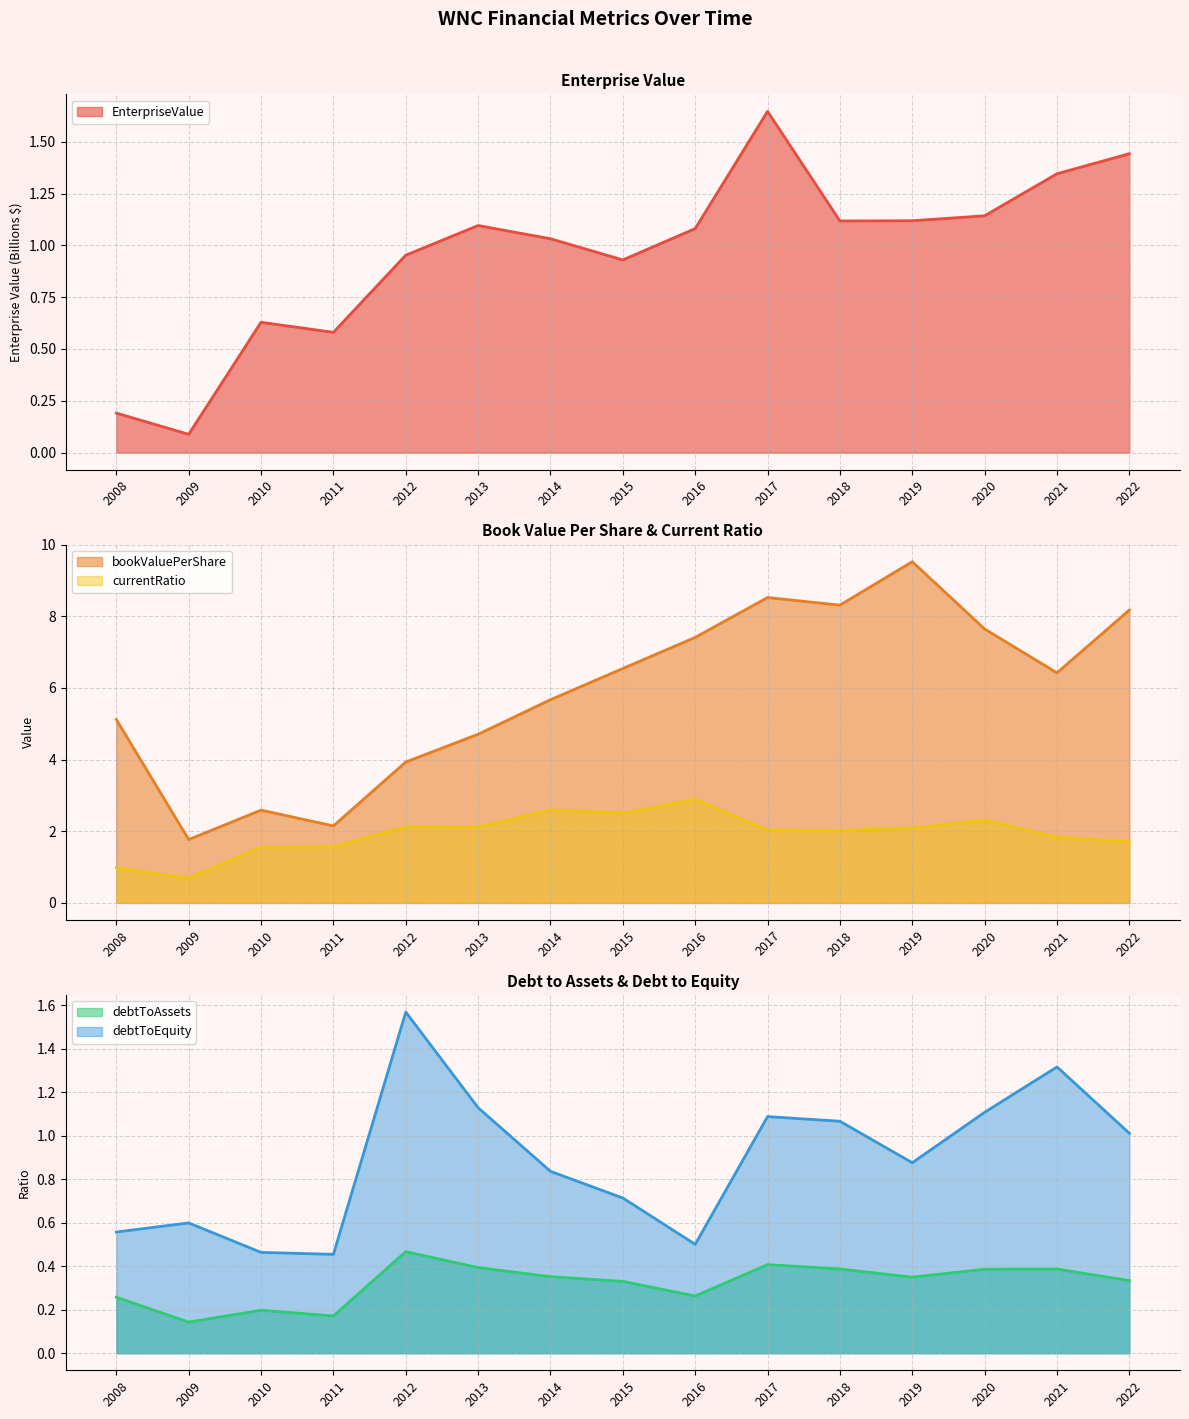

In debtToAssets, how many points are higher than both neighbors (excluding endpoints)?

4